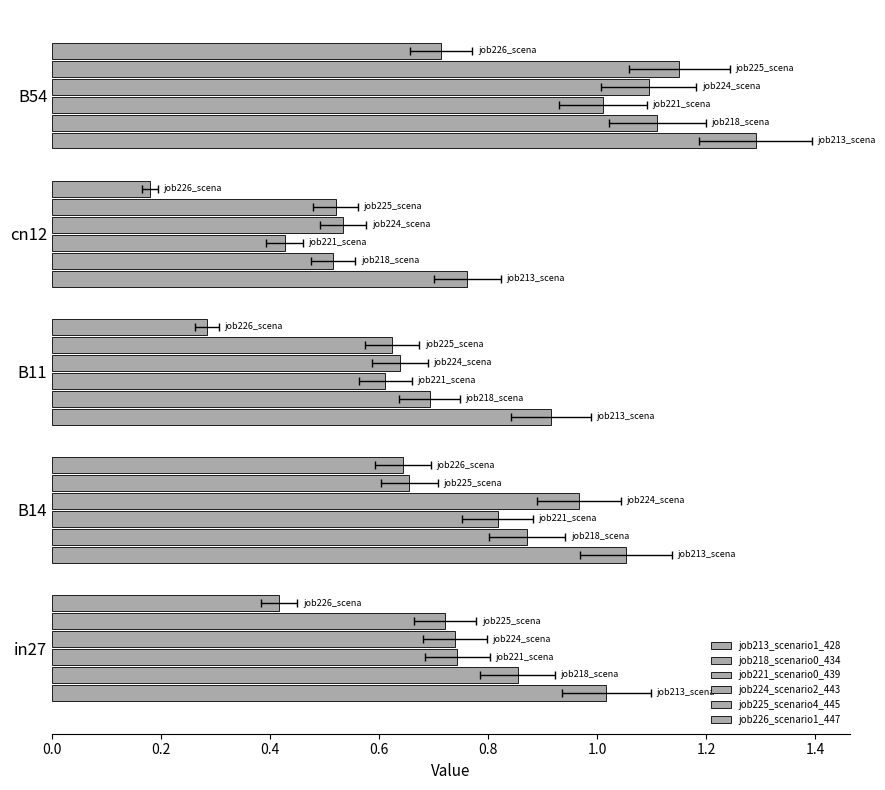

Rank the series at B54 from lowest to highest value.

job226_scenario1_447, job221_scenario0_439, job224_scenario2_443, job218_scenario0_434, job225_scenario4_445, job213_scenario1_428